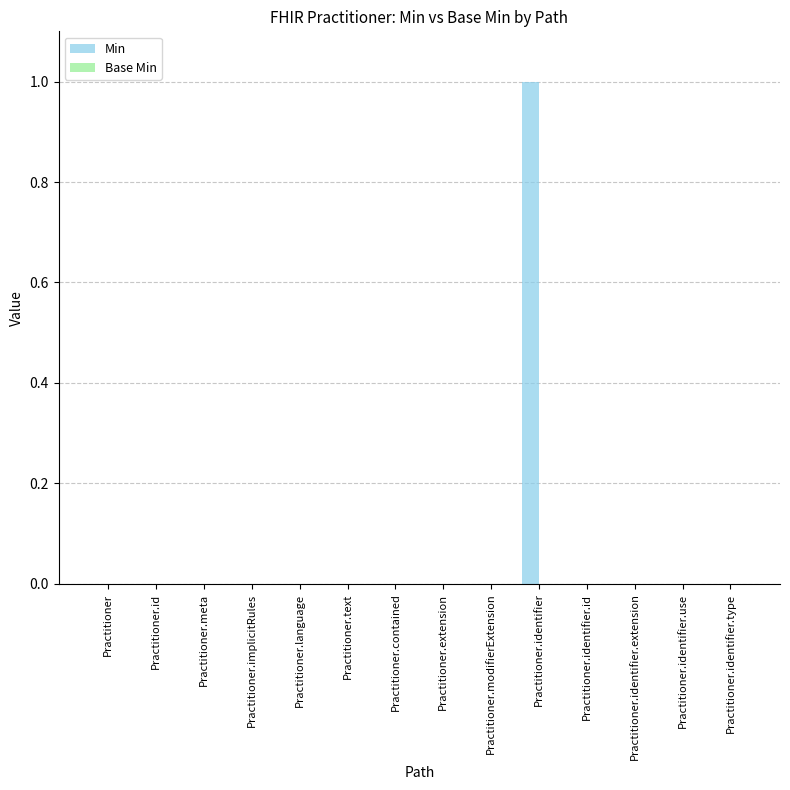

Which label corresponds to the largest value in the chart?

Practitioner.identifier